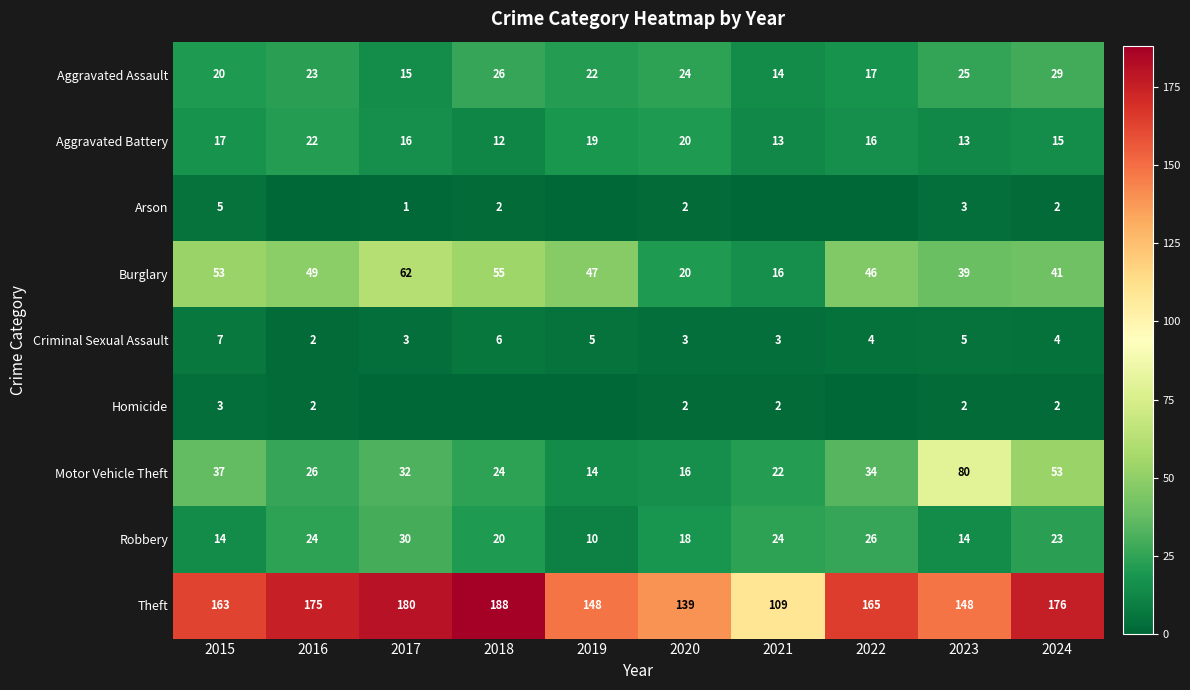

Which series changed the most between 2015 and 2020?

Burglary